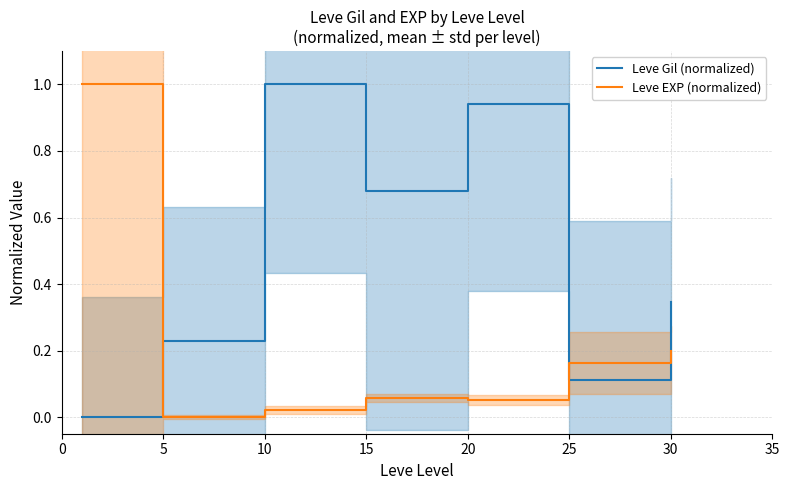

What is the value of the Leve Gil (normalized) point at the 2nd from the left?

0.2